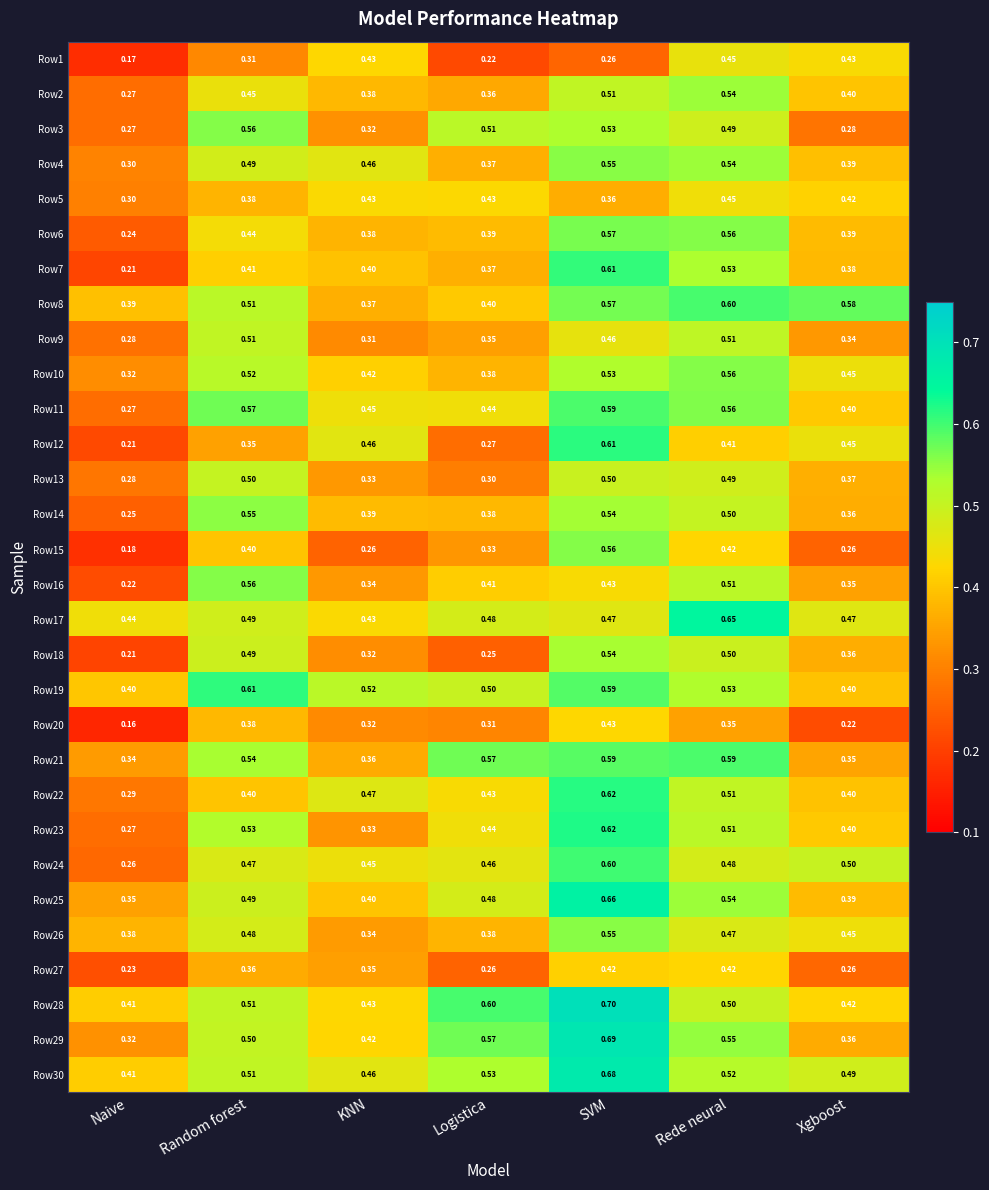

Is the value of Row9 at Rede neural greater than the value of Row28 at Naive?

Yes